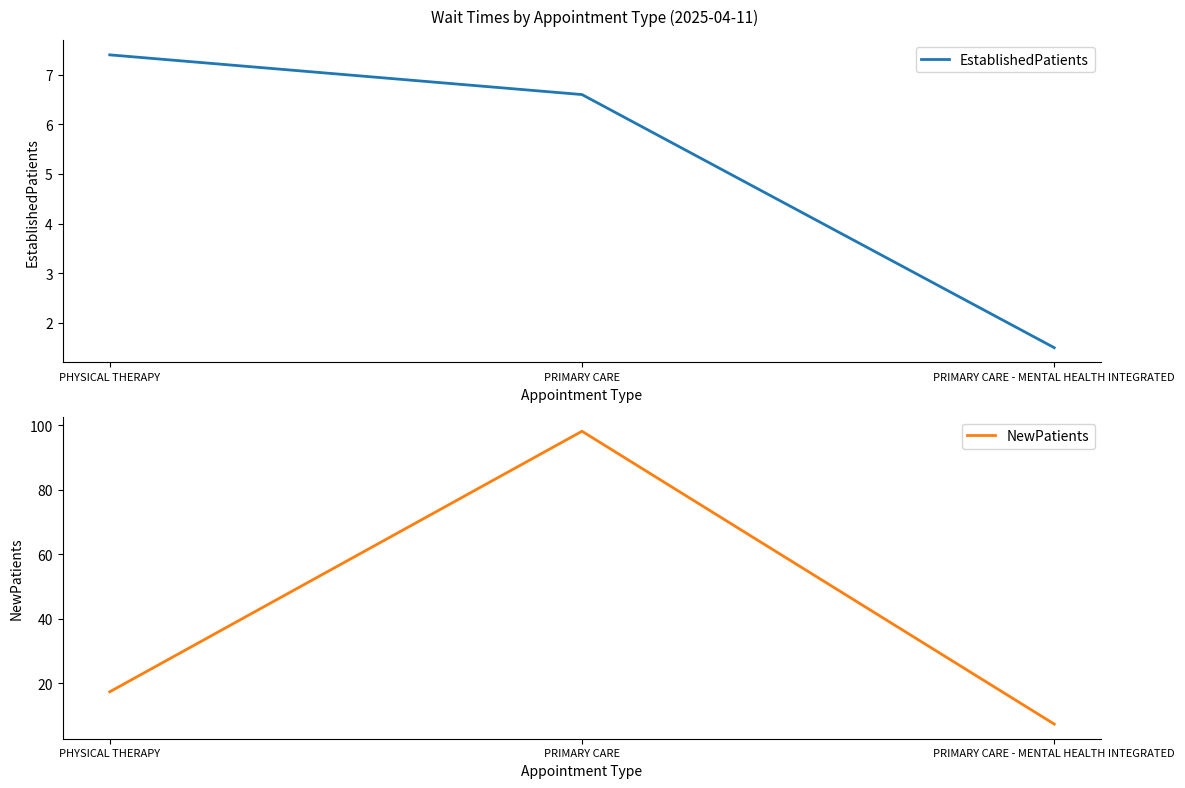

What is the difference between the EstablishedPatients values at PHYSICAL THERAPY and PRIMARY CARE?

0.8